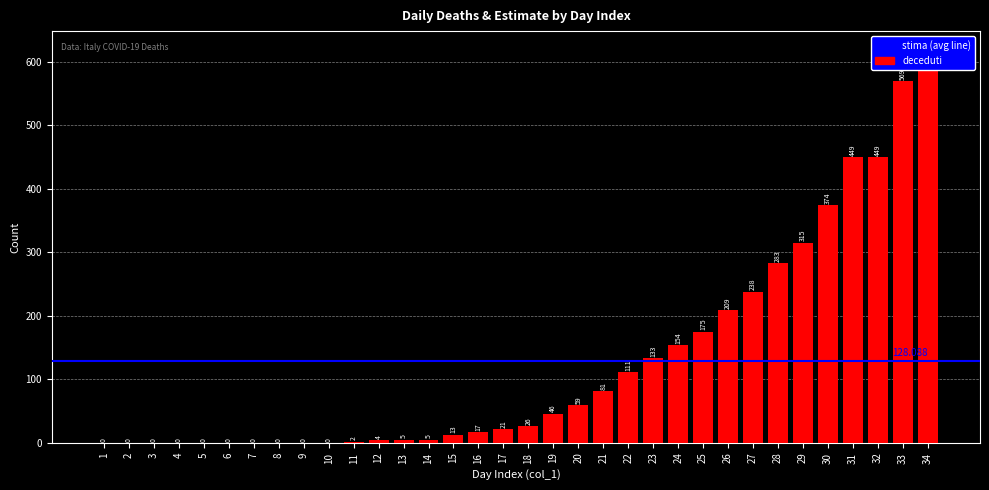

Reading right to left, transcribe all the data shown in this chart.

617	569	449	449	374	315	283	238	209	175	154	133	111	81	59	46	26	21	17	13	5	5	4	2	0	0	0	0	0	0	0	0	0	0